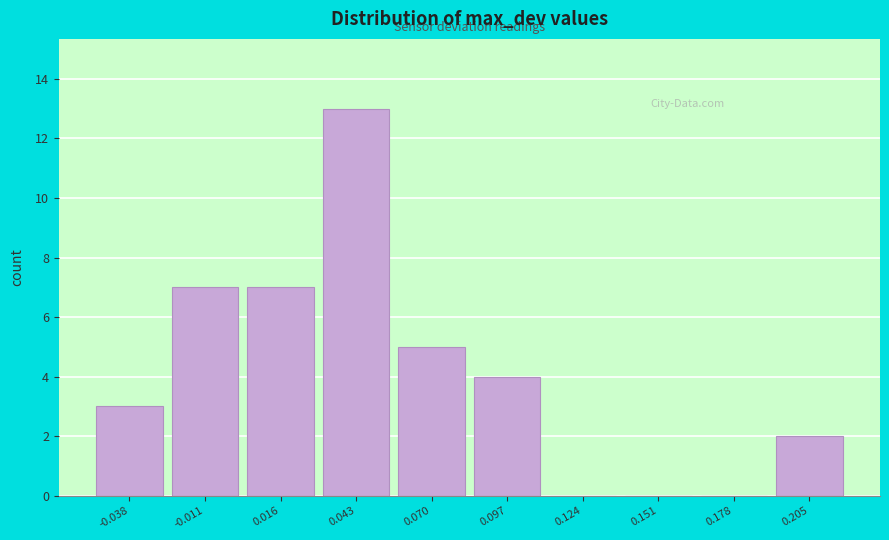

How tall is the bar that spans 0.000 to 0.030 on the x-axis? Neither the bar edges nor the heights are printed on the chart, so give them approximately, as read against the axes.

7